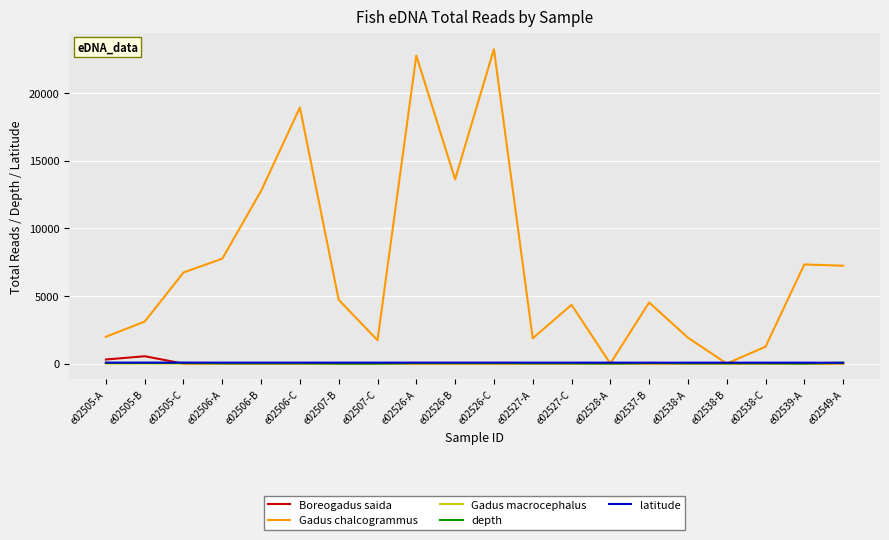

What is the difference between the maximum and minimum values in the depth series?

58.0